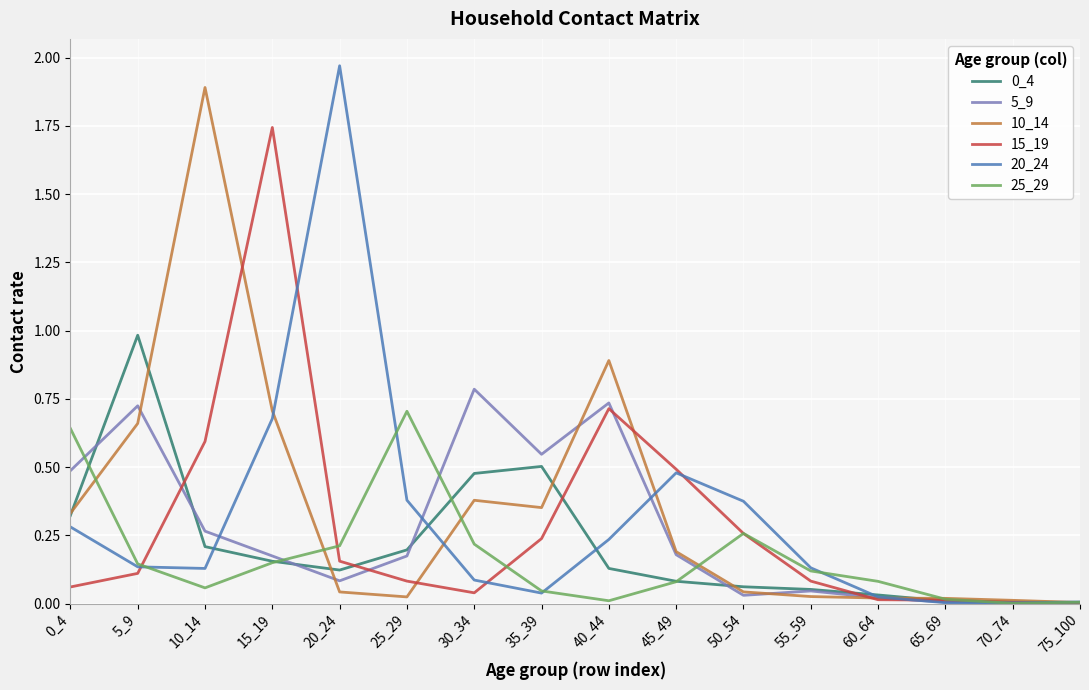

Which series changed the most between 30_34 and 50_54?

5_9